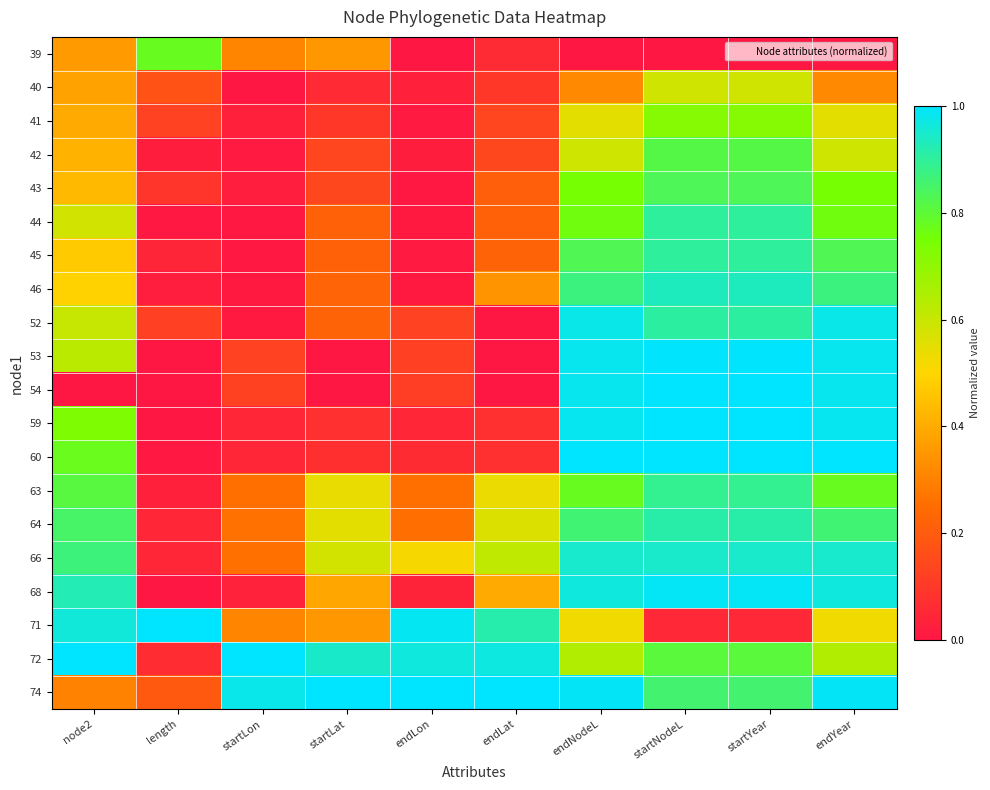

At how many categories does at least one series exceed 0?

10